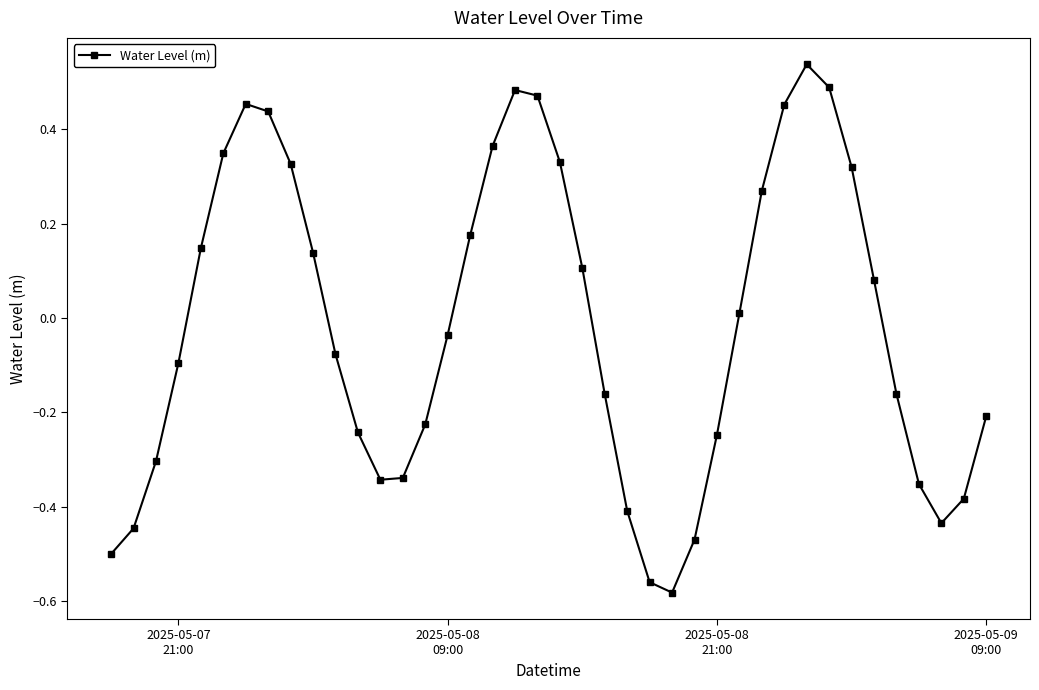

How many points are higher than both their immediate neighbors (excluding endpoints)?

3